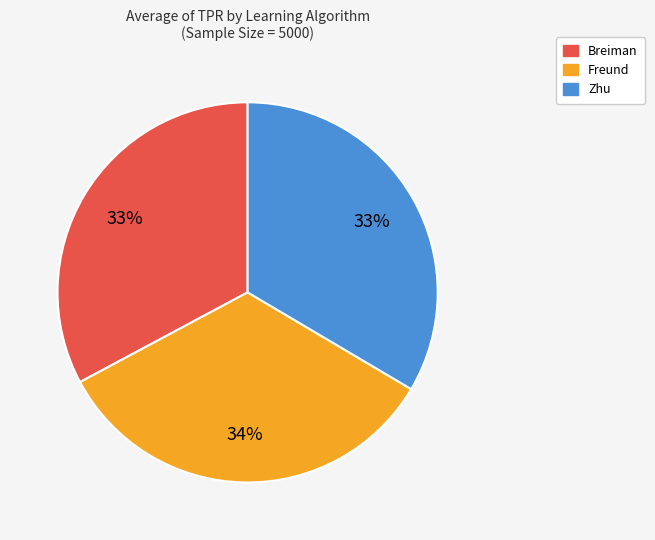

Is it true that Zhu is 26% of the pie?

False